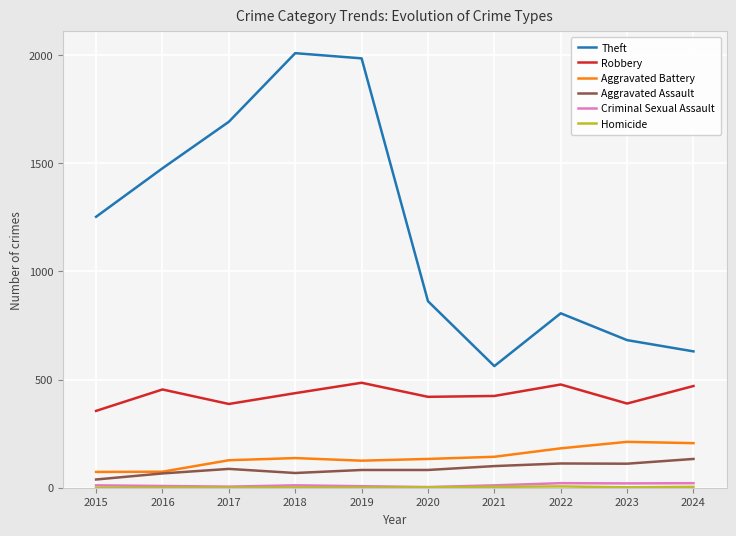

What is the maximum value for Robbery?

485